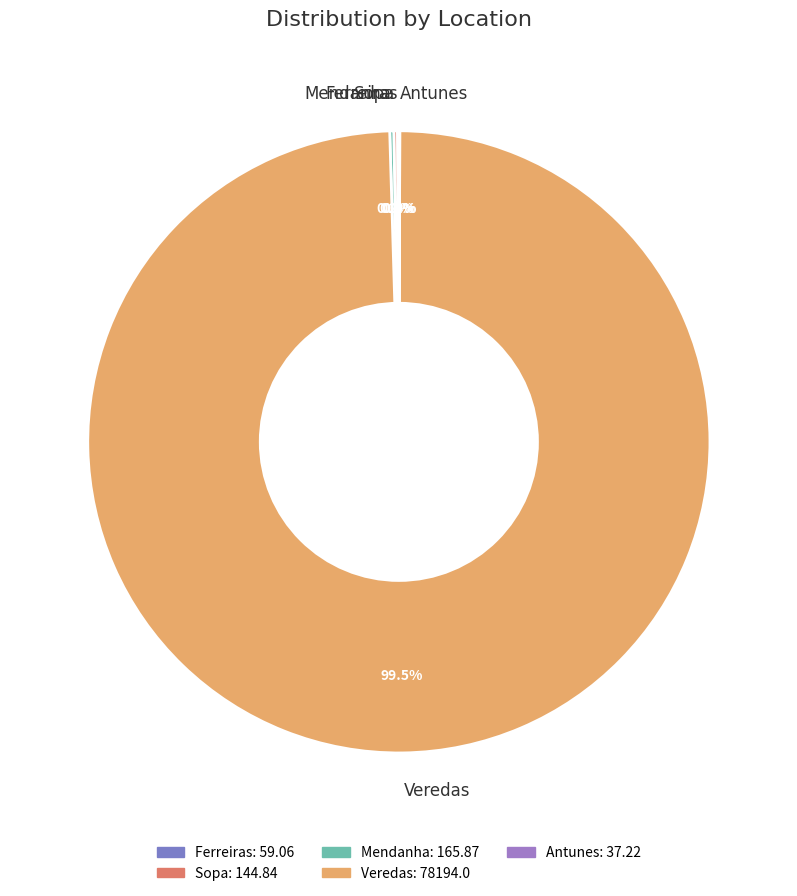

Which category has the biggest portion of the pie?

Veredas